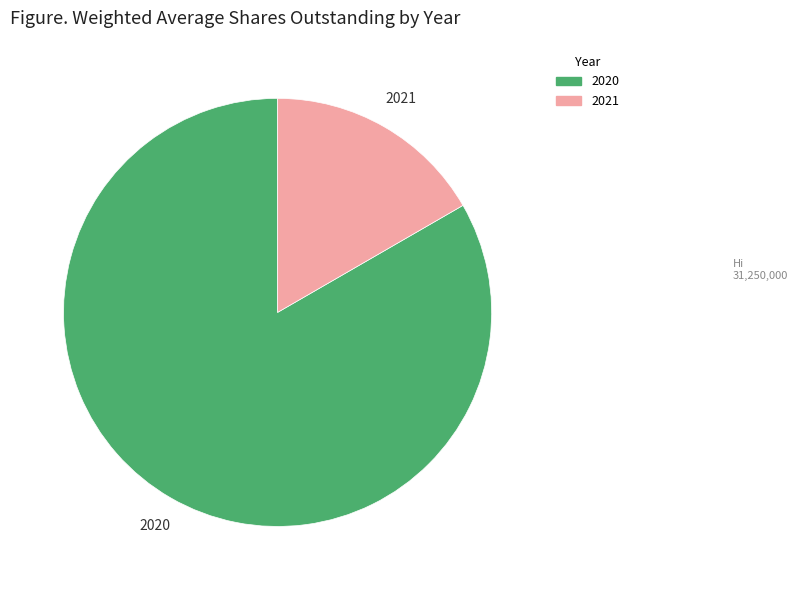

Which category has the smallest portion of the pie?

2021